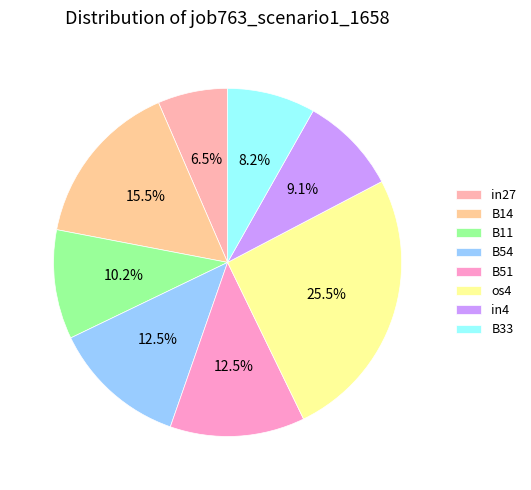

Combined, what portion of the pie is B11 and B14?

25.6%